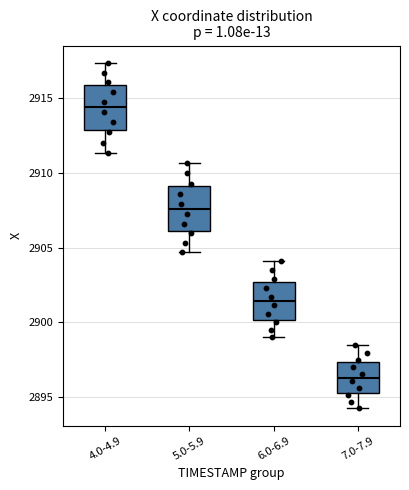

Reading left to right, transcribe this box plot: for each box, give where its median line is, the range the box spans, and where its two whiskers end, as read against the y-axis. The values are not printed on the chart, so give them approximately, as read against the axis.

4.0-4.9: median 2914.5, box 2913.0 to 2916.0, whiskers 2911.5 to 2917.5
5.0-5.9: median 2907.5, box 2906.0 to 2909.0, whiskers 2904.5 to 2910.5
6.0-6.9: median 2901.5, box 2900.0 to 2902.5, whiskers 2899.0 to 2904.0
7.0-7.9: median 2896.5, box 2895.5 to 2897.5, whiskers 2894.5 to 2898.5